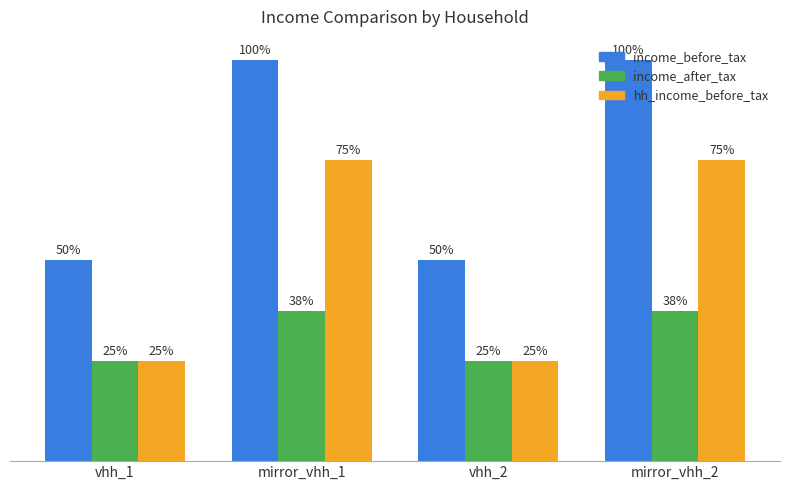

List the series in order of their peak value, highest first.

income_before_tax, hh_income_before_tax, income_after_tax